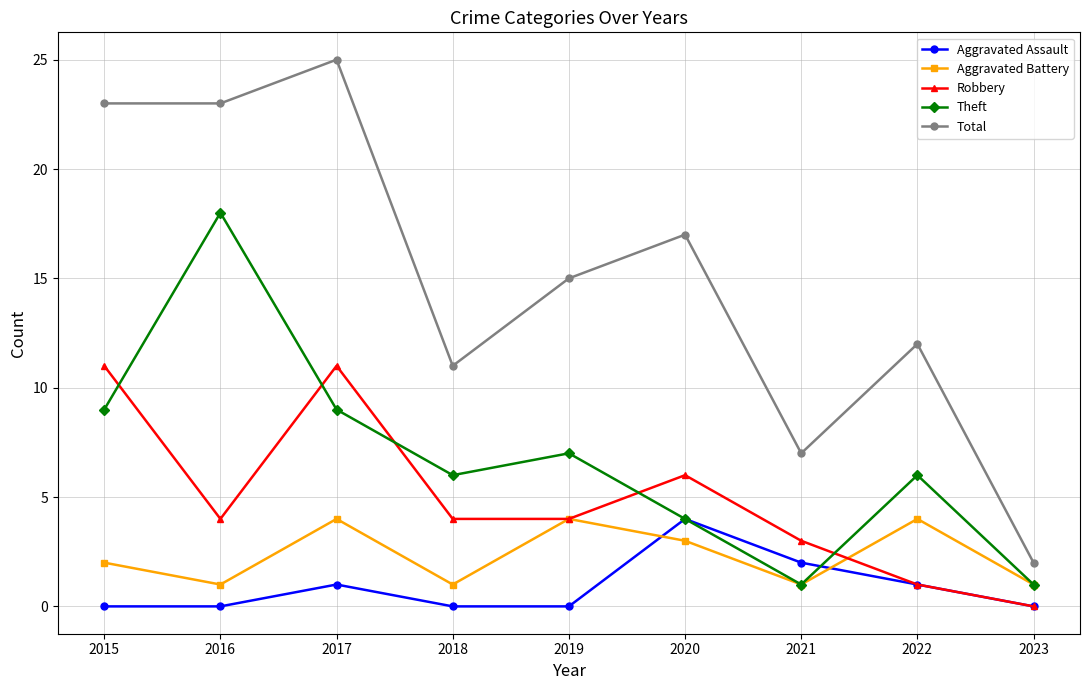

What is the average value of the Robbery series?

5